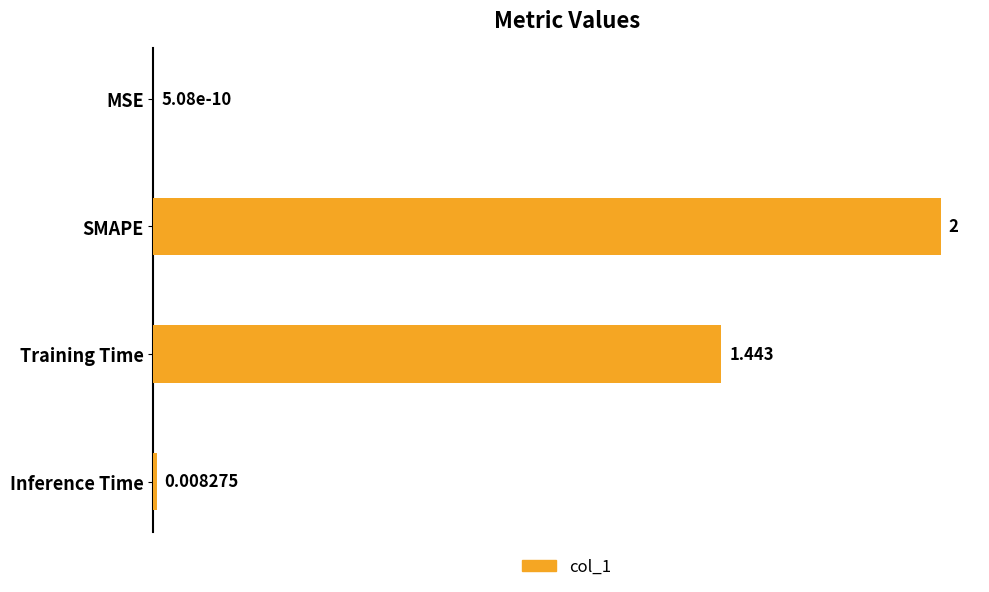

Which has a higher value, Inference Time or MSE?

Inference Time